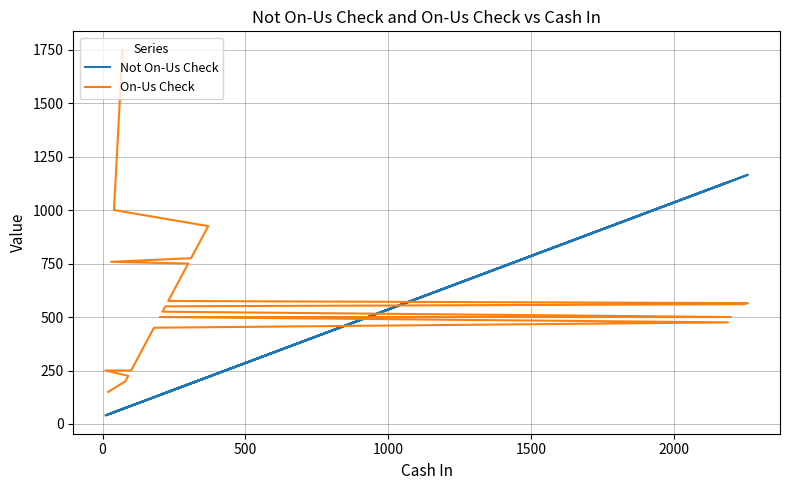

What is the average value of the Not On-Us Check series?

232